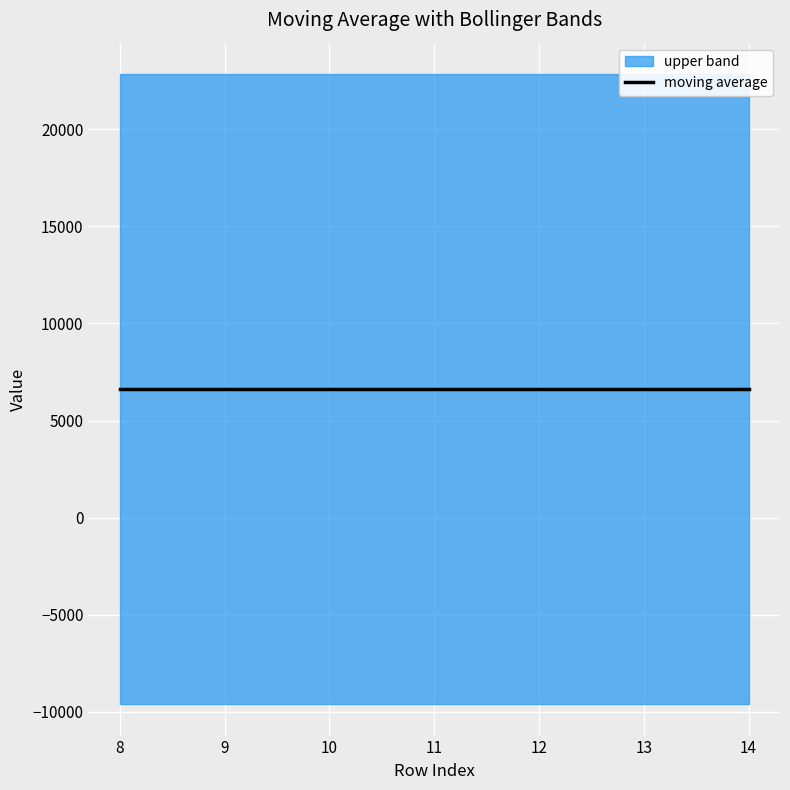

True or false: lower band and moving average intersect in this chart.

False